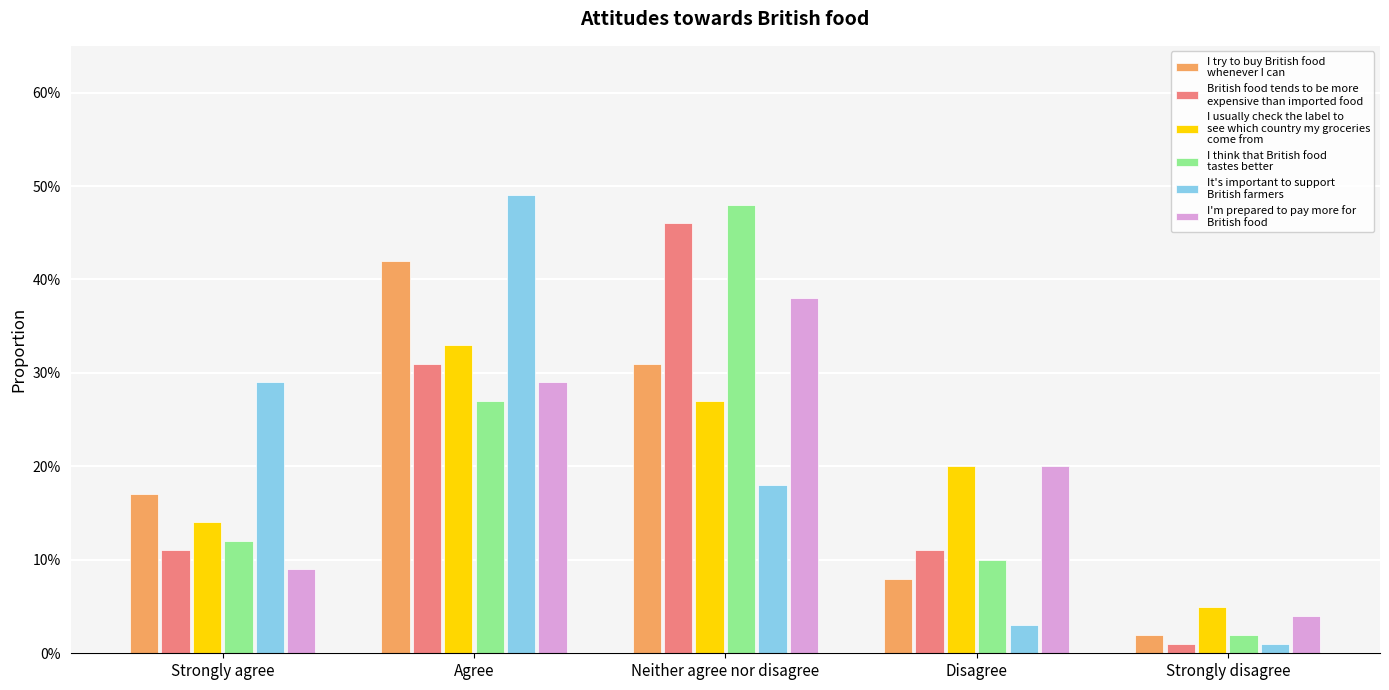

What is the label of the 1st bar from the right?

Strongly disagree